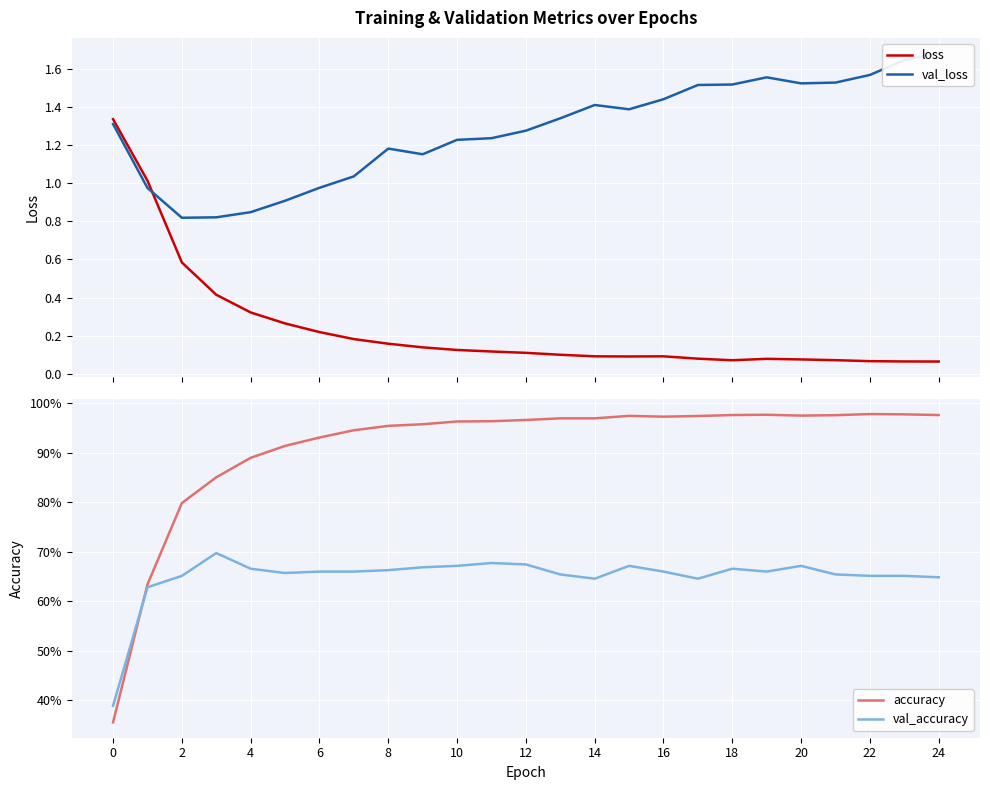

True or false: accuracy and loss intersect in this chart.

True